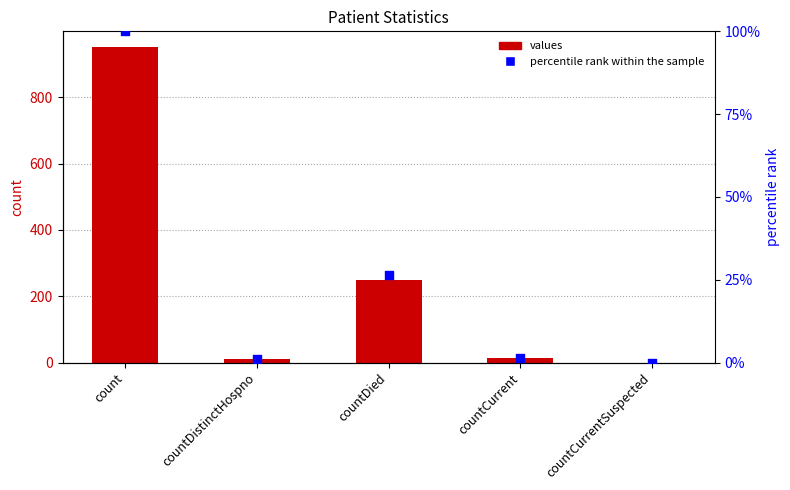

Which series contains the highest Y value?

values